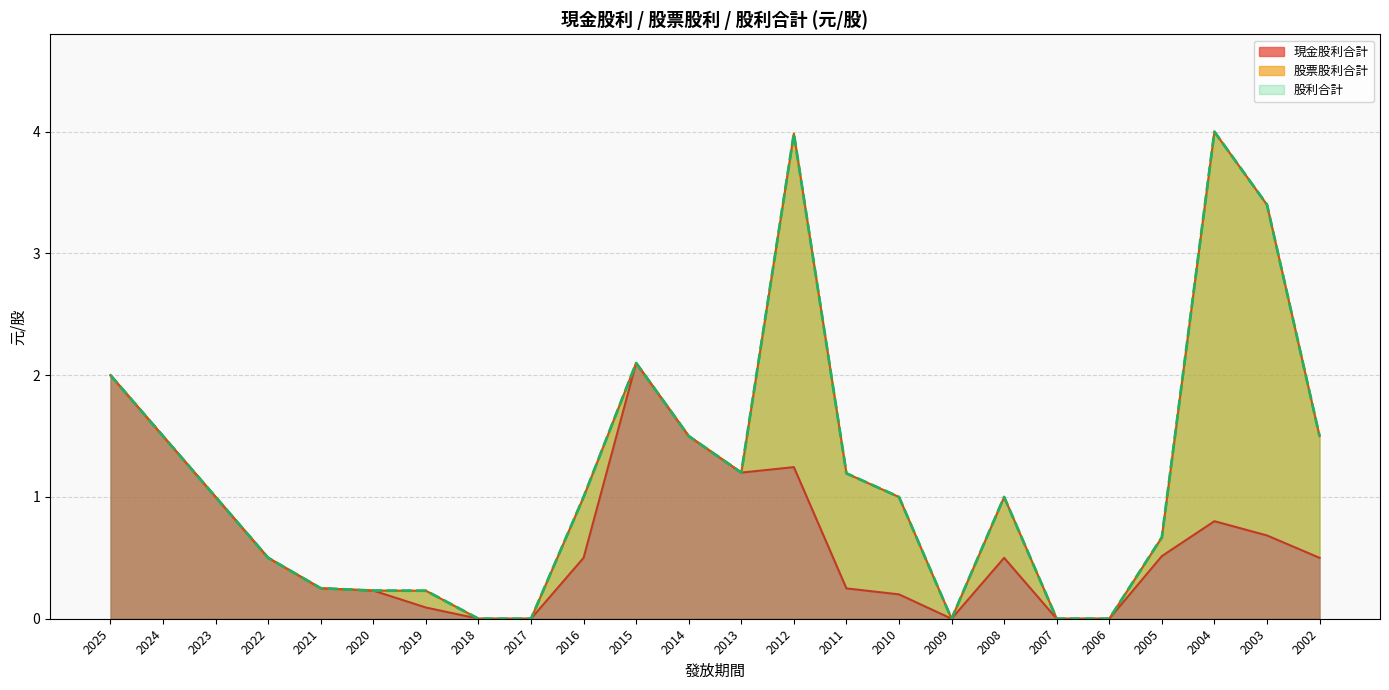

Is it true that 股利合計 equals 2.0 at 2002?

False